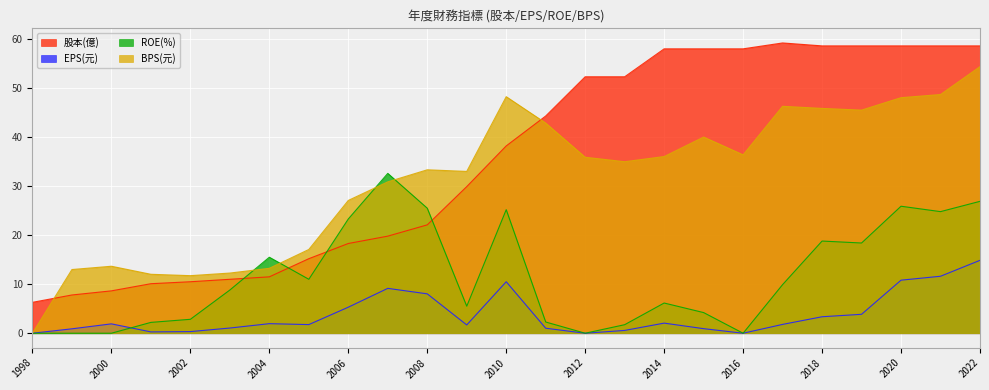

True or false: 股本(億) has more than 1 points higher than both neighbors.

False